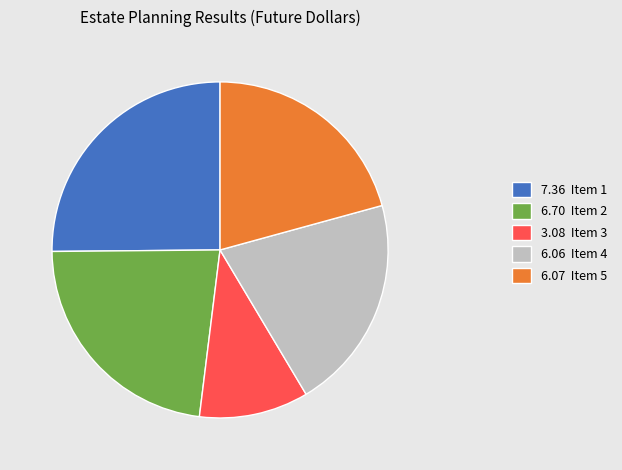

Does 6.70 Item 2 account for over 50% of the chart?

No